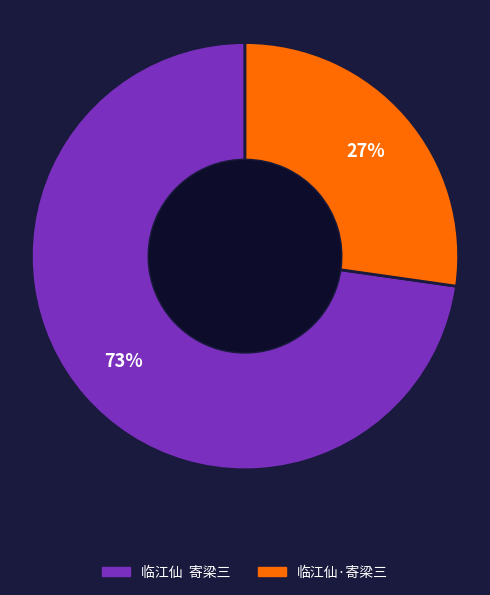

Is it true that 临江仙 寄梁三 is 73% of the pie?

True